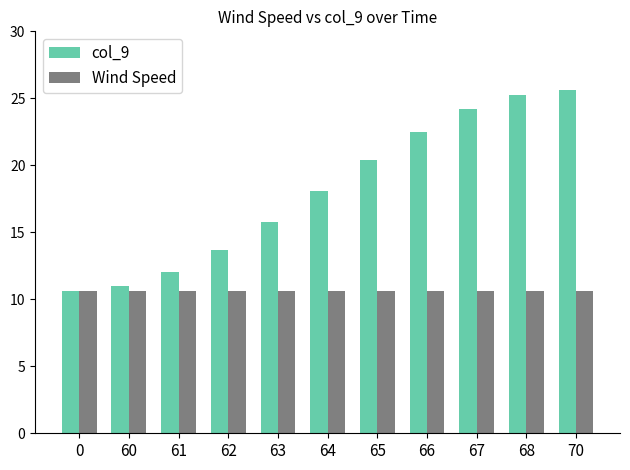

Does the chart contain stacked bars?

No